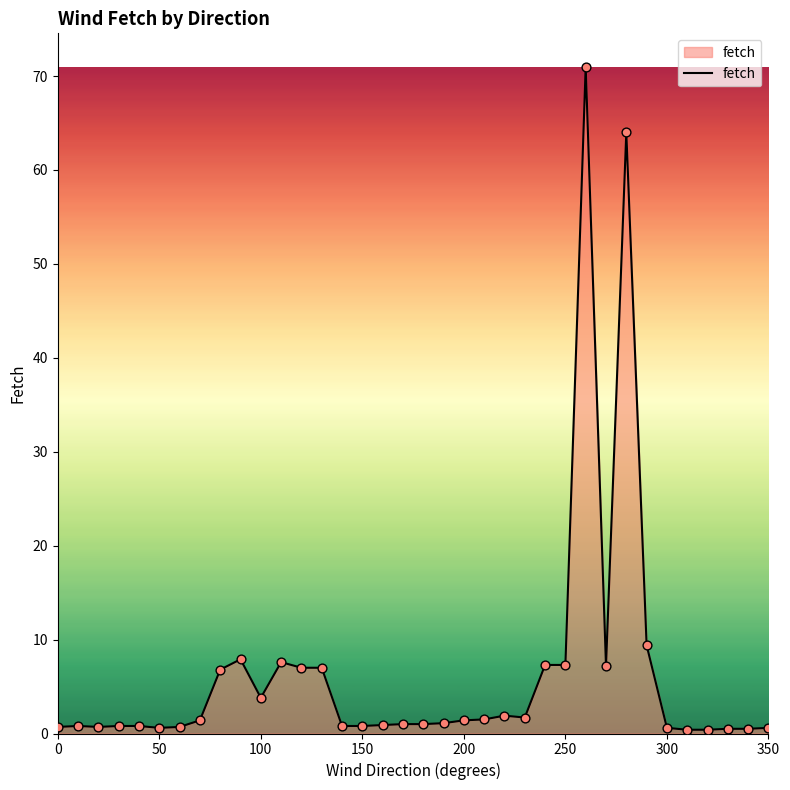

What is the maximum value shown in the chart?

71.0